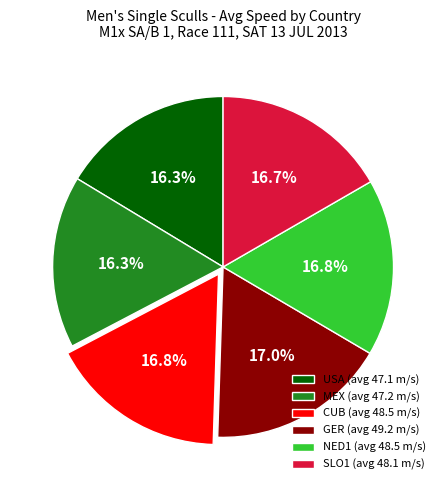

Does NED1 (avg 48.5 m/s) account for over 50% of the chart?

No